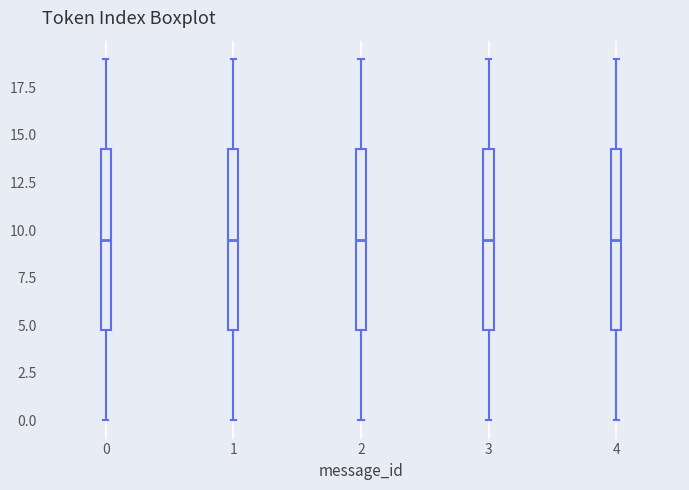

Reading left to right, read every box against the y-axis: the position of its median line, the range the box covers, and the ends of its whiskers. The values are not printed on the chart, so give them approximately, as read against the axis.

0: median 9.5, box 5.0 to 14.5, whiskers 0.0 to 19.0
1: median 9.5, box 5.0 to 14.5, whiskers 0.0 to 19.0
2: median 9.5, box 5.0 to 14.5, whiskers 0.0 to 19.0
3: median 9.5, box 5.0 to 14.5, whiskers 0.0 to 19.0
4: median 9.5, box 5.0 to 14.5, whiskers 0.0 to 19.0